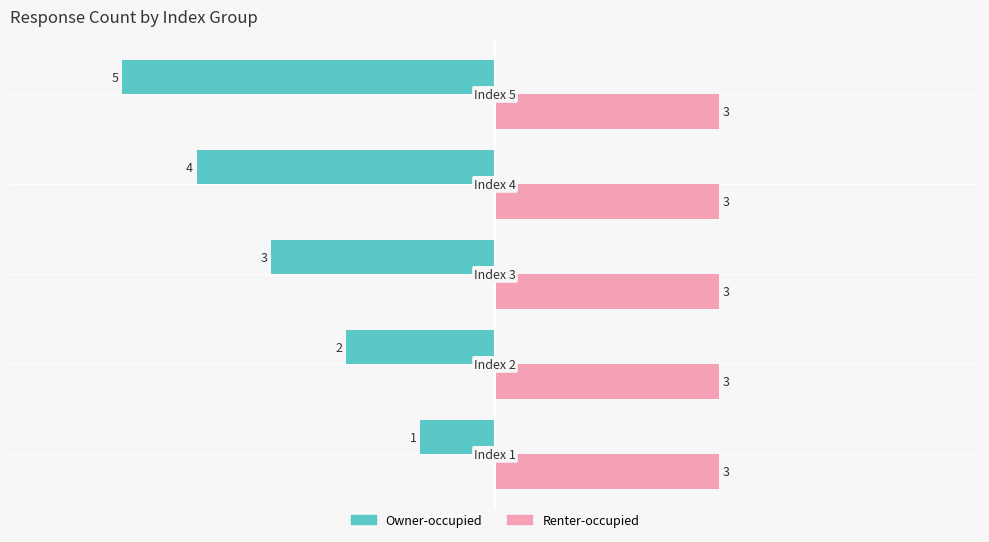

Which series has the largest range (max minus min)?

Owner-occupied